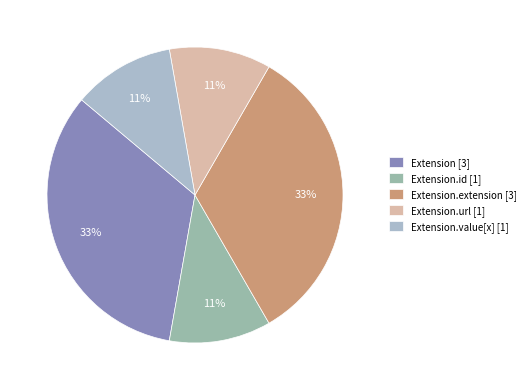

Is there a majority slice in this chart?

No